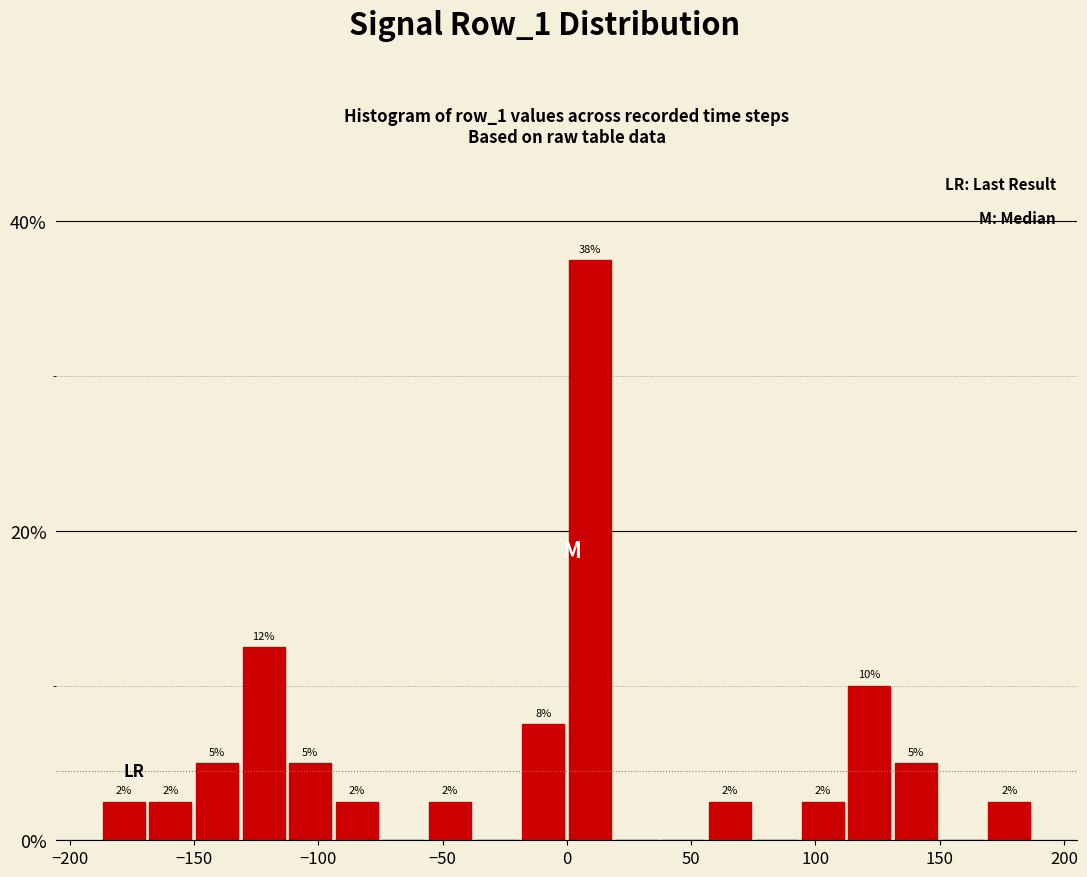

Around what value on the x-axis is the tallest bar? Give the approximate position of its centre, as read against the axis.

10